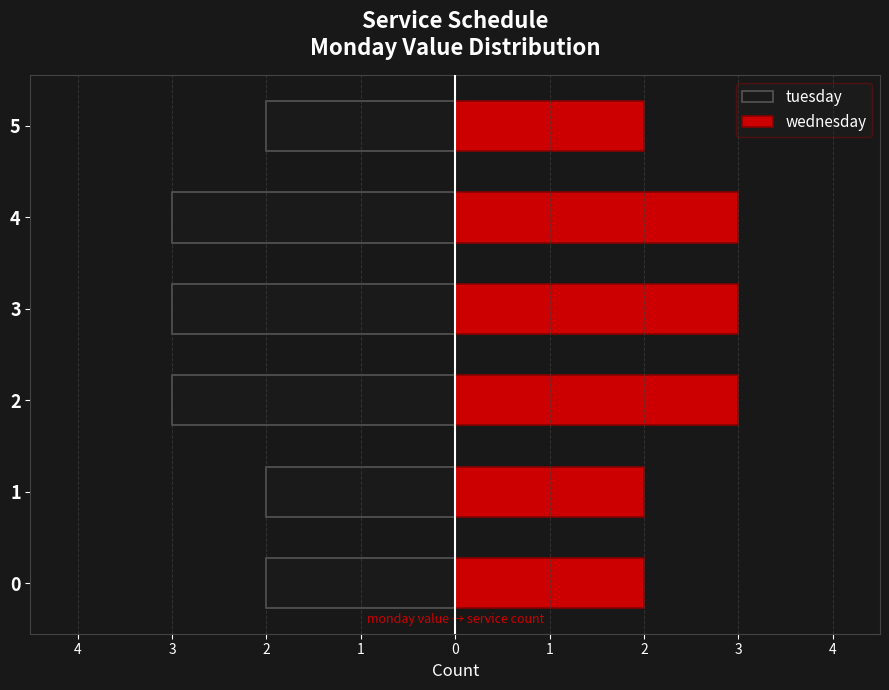

What are all the series names shown in the legend?

tuesday, wednesday